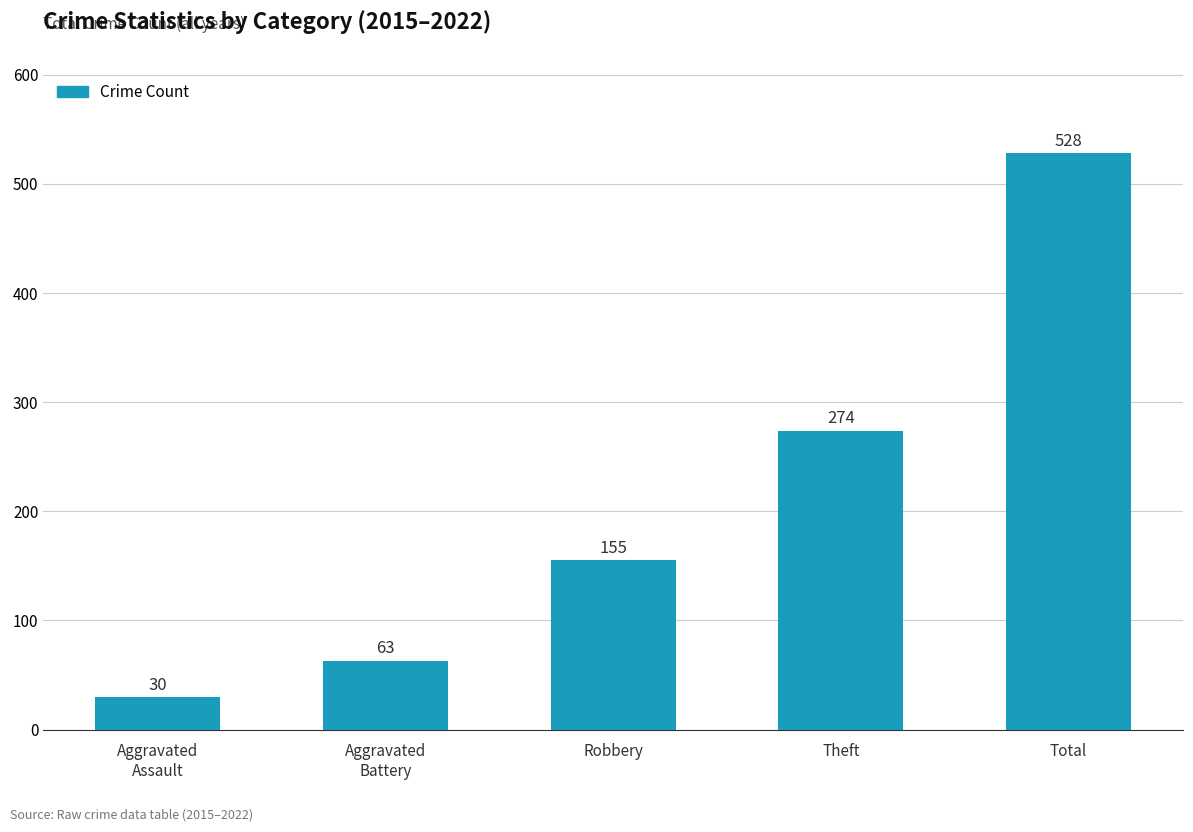

Are the bars grouped side by side (vs. stacked)?

No